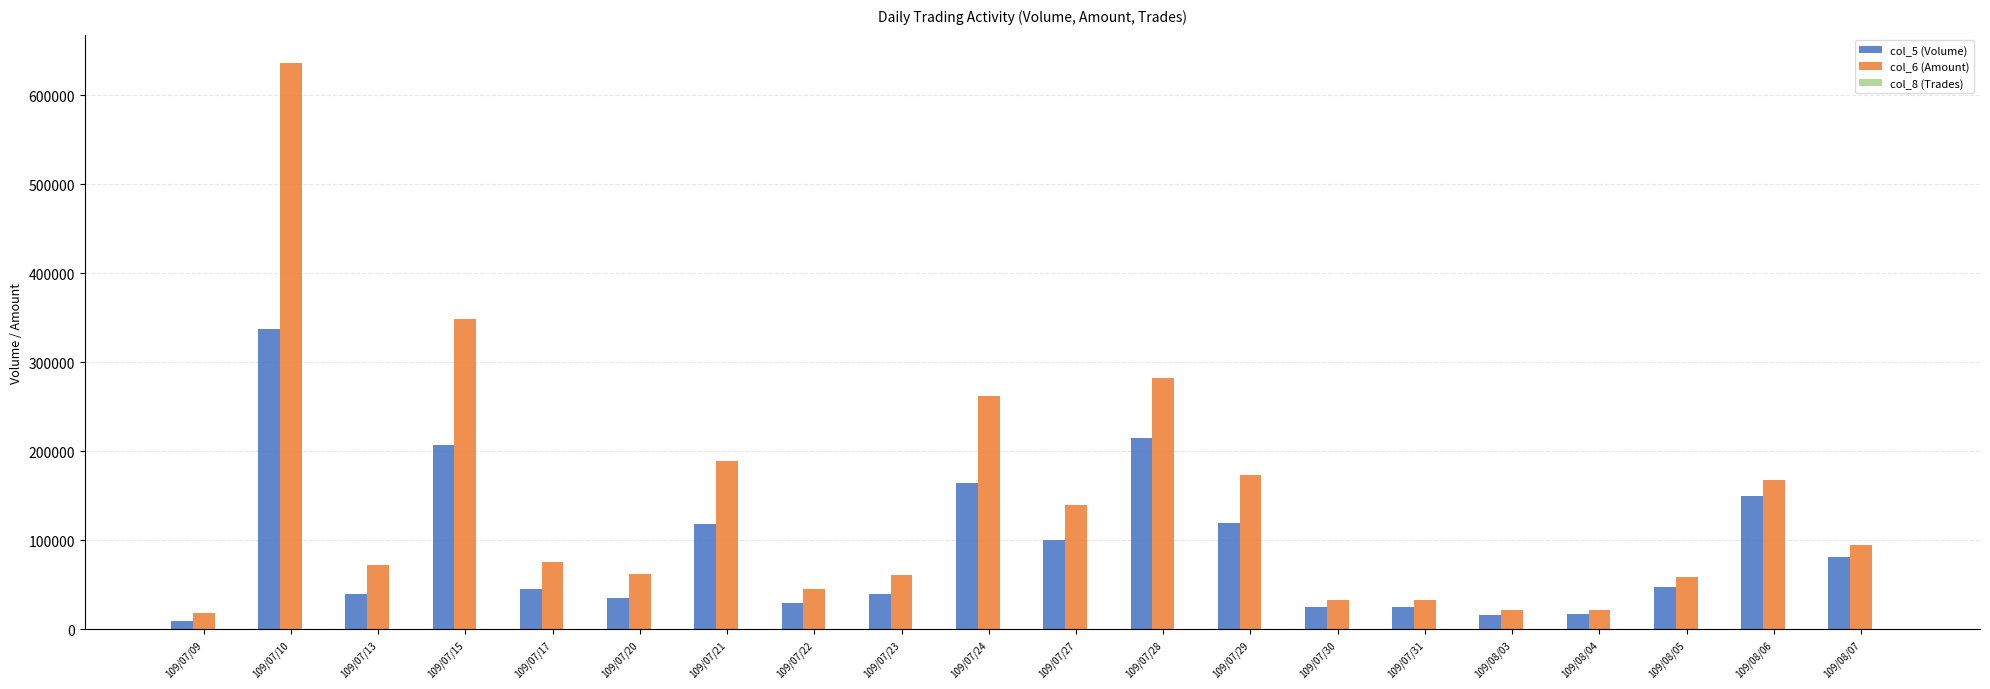

At which category is the sum across all series the highest?

109/07/10